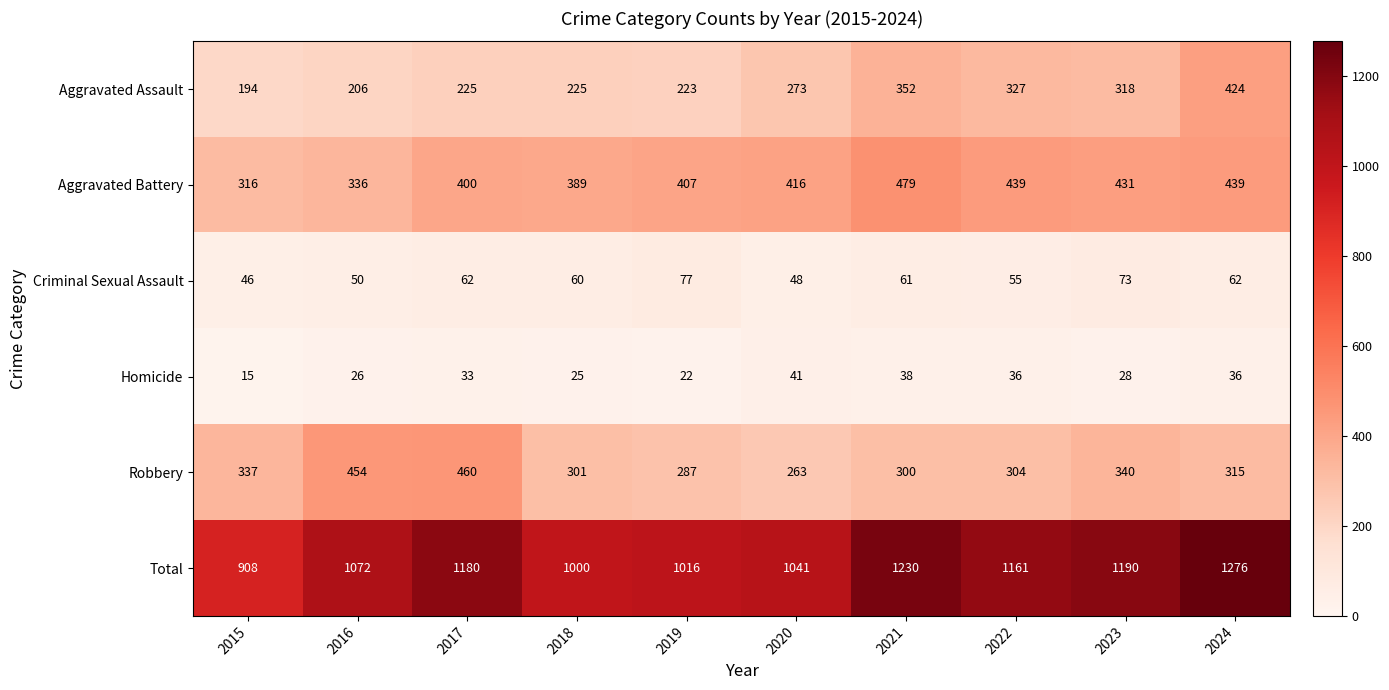

Between 2015 and 2017, which series saw the biggest shift?

Total